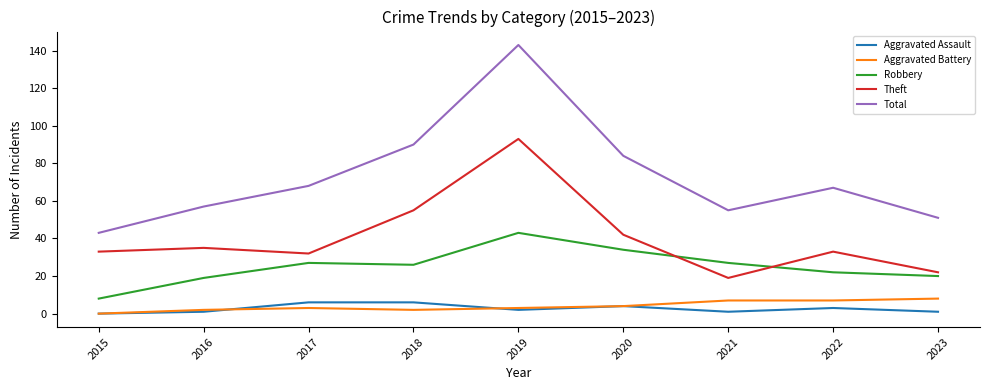

True or false: Aggravated Assault and Total intersect in this chart.

False